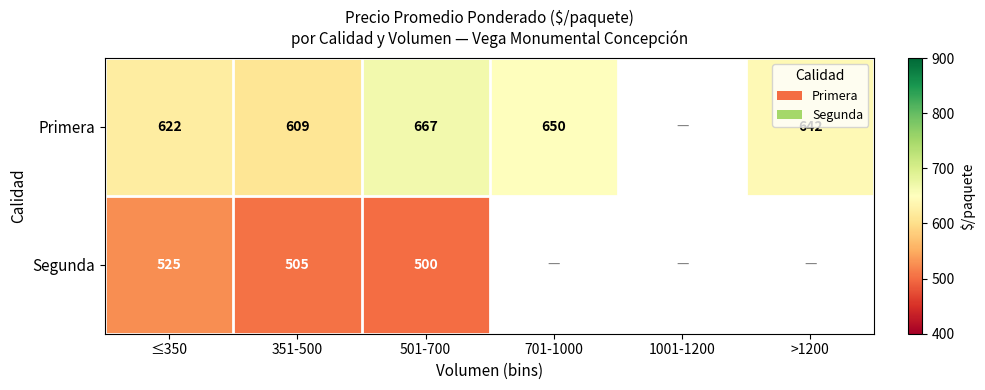

The value of Primera at ≤350 is 622.0. True or false?

True